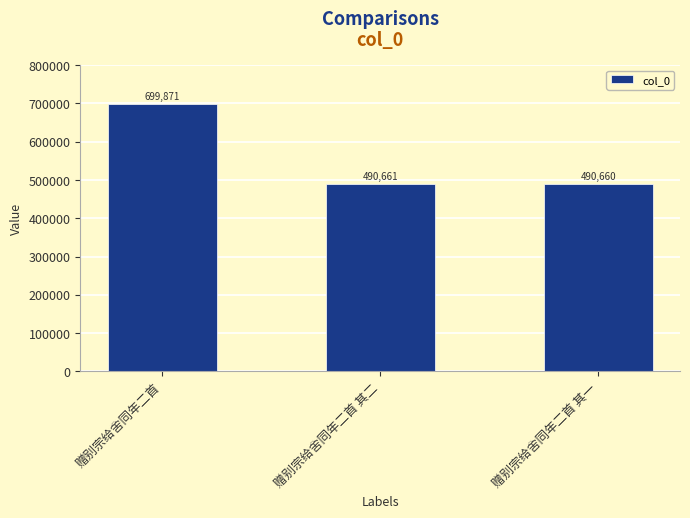

How many series are shown in this chart?

1